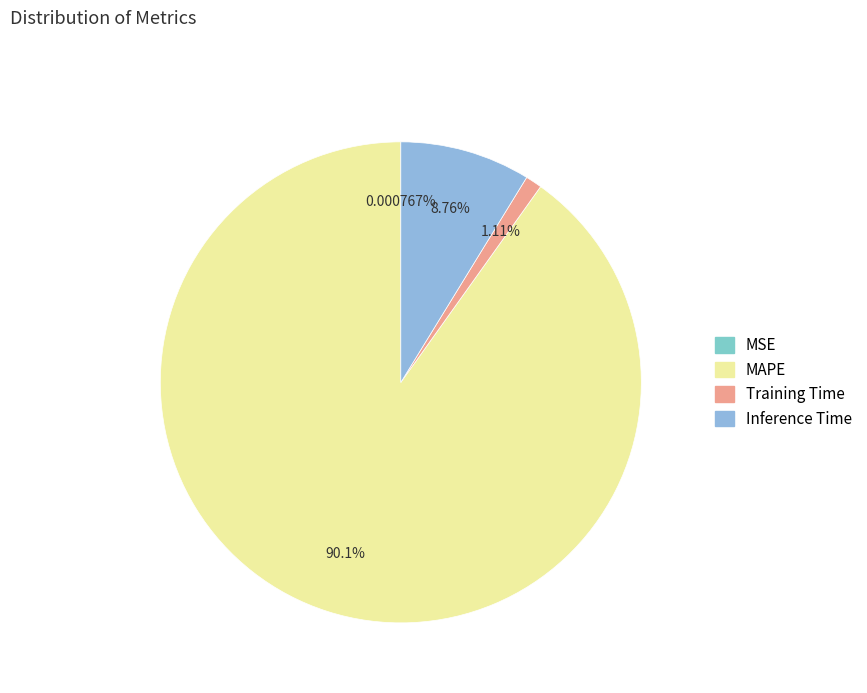

To the nearest percent, what is the difference between the largest and smallest slice percentages?

90%